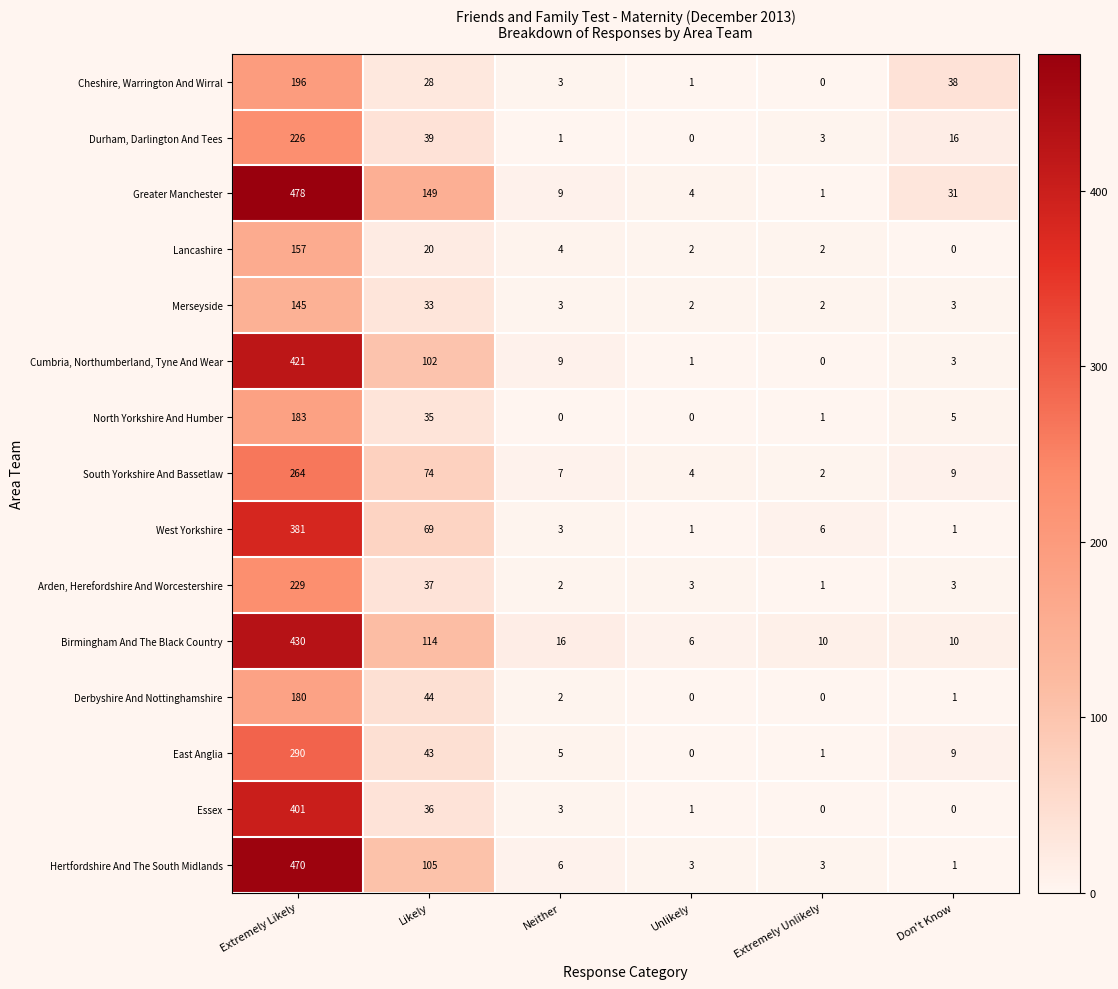

What is the difference between the highest and lowest values at Don't Know?

38